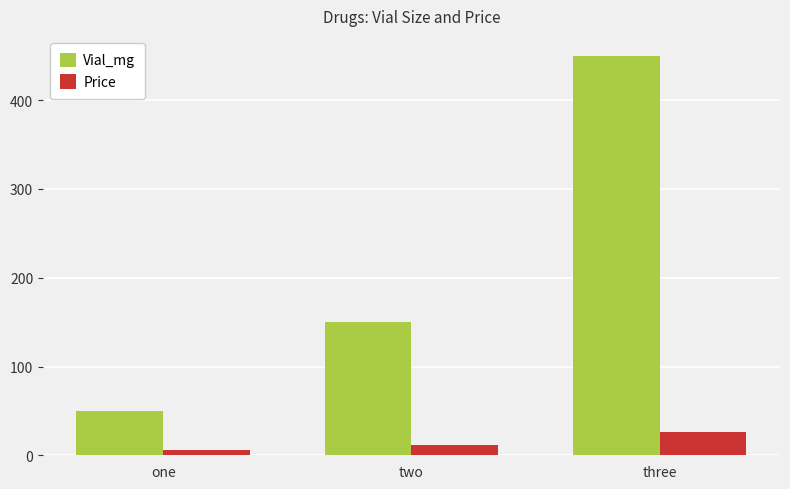

What is the label of the 2nd bar from the left?

two